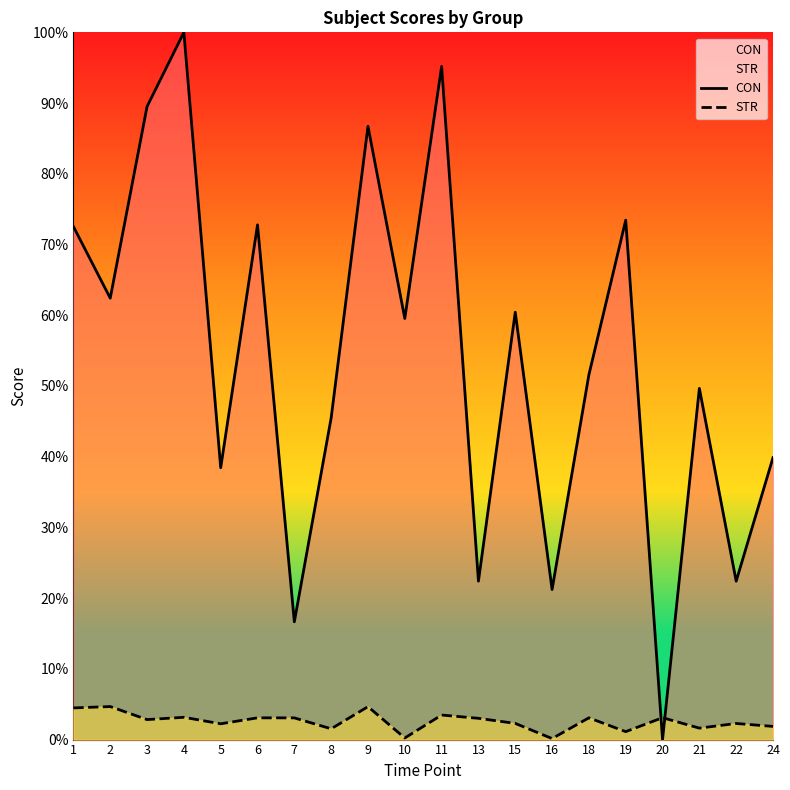

How many interior local peaks does the STR series have?

8